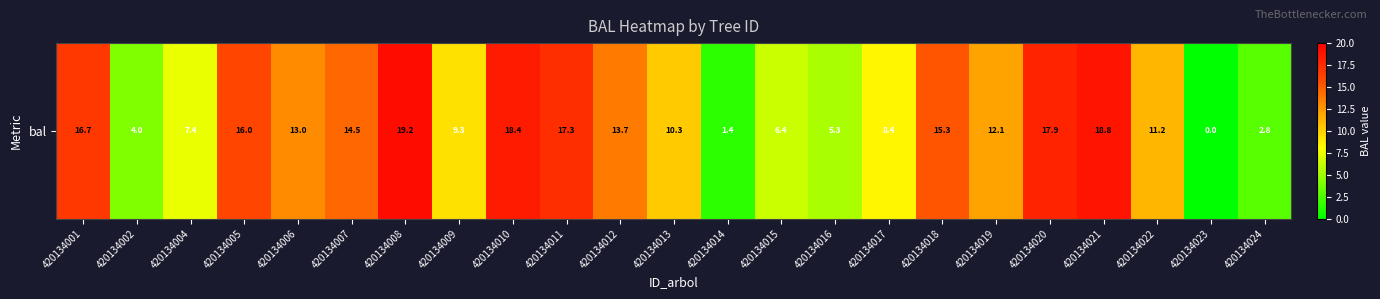

The value at 420134018 is 15.3. True or false?

True